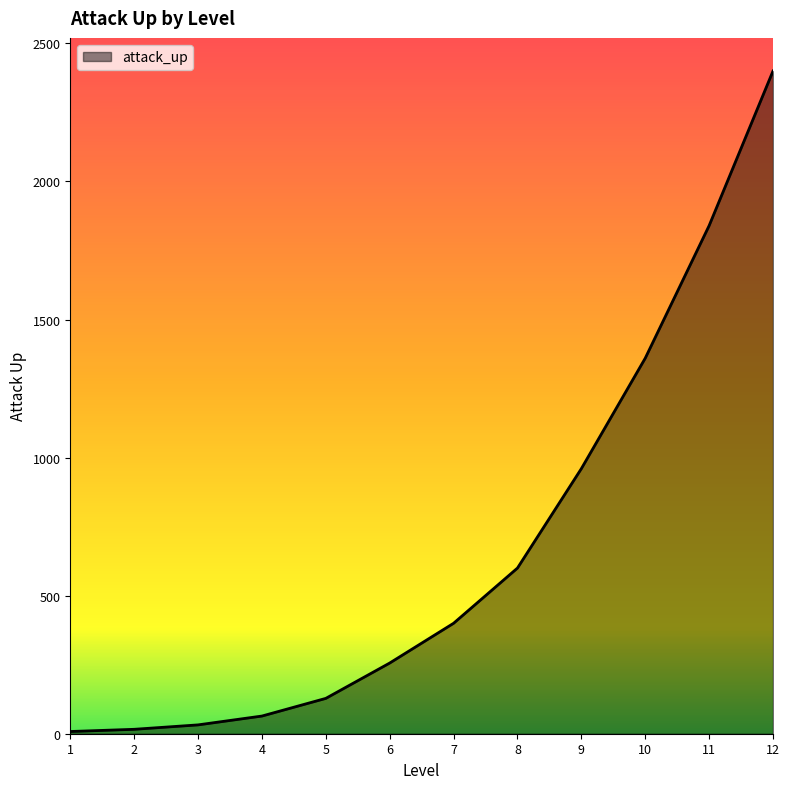

What is the maximum value shown in the chart?

2400.0